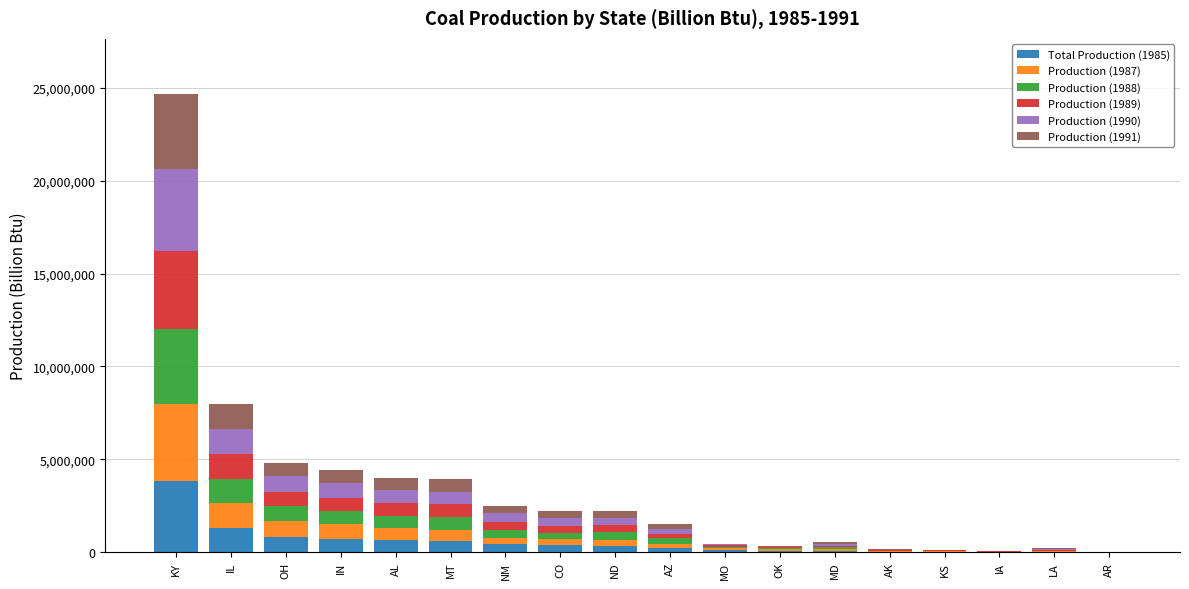

At which label does Total Production (1985) reach its peak?

KY